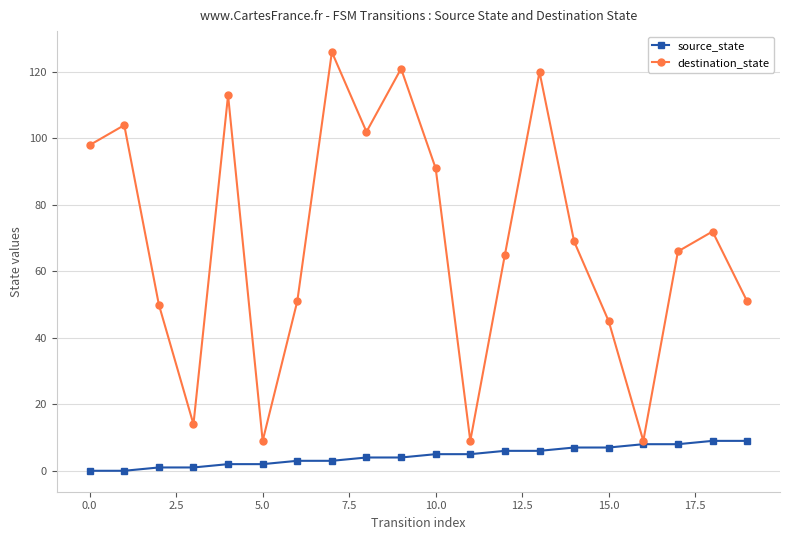

Rank the series by their maximum value, from lowest to highest.

source_state, destination_state